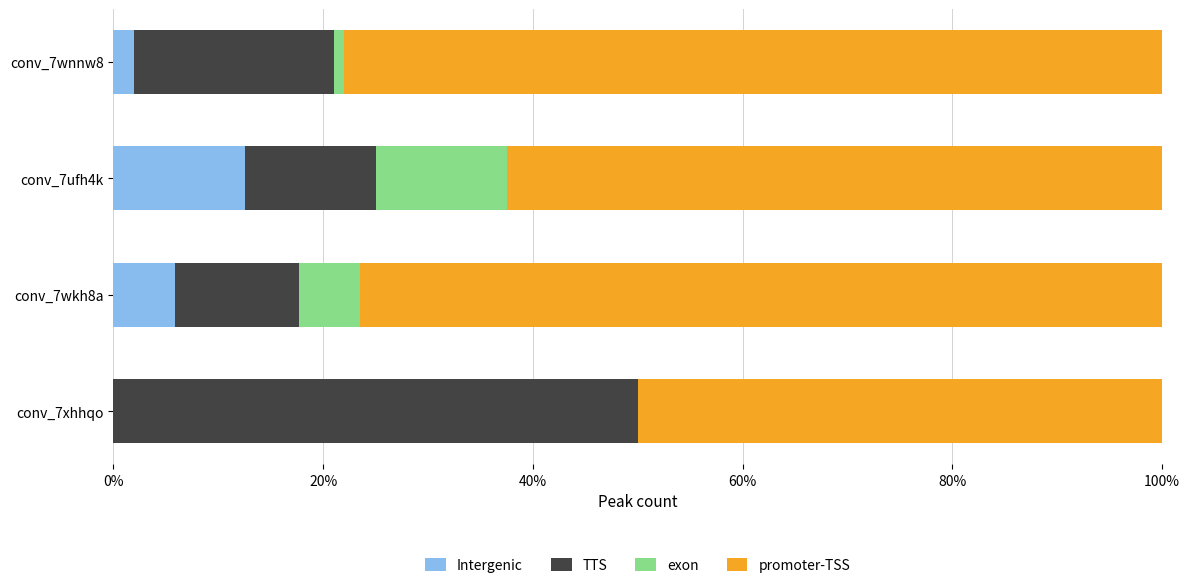

Which category has the highest value in the Intergenic series?

conv_7ufh4k